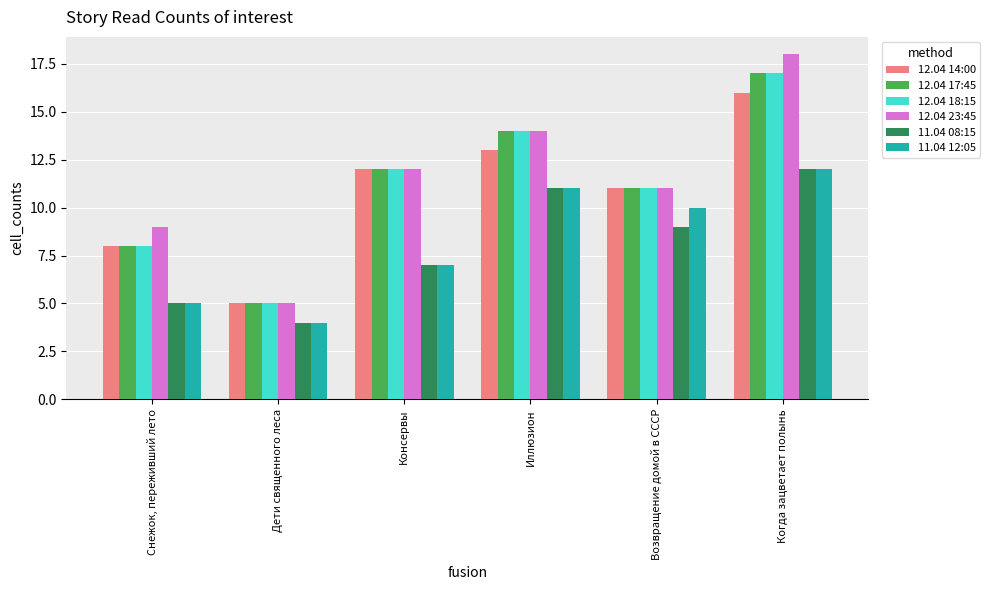

Reading right to left, transcribe all the data shown in this chart.

12.04 14:00: Когда зацветает полынь=16	Возвращение домой в СССР=11	Иллюзион=13	Консервы=12	Дети священного леса=5	Снежок, переживший лето=8
12.04 17:45: Когда зацветает полынь=17	Возвращение домой в СССР=11	Иллюзион=14	Консервы=12	Дети священного леса=5	Снежок, переживший лето=8
12.04 18:15: Когда зацветает полынь=17	Возвращение домой в СССР=11	Иллюзион=14	Консервы=12	Дети священного леса=5	Снежок, переживший лето=8
12.04 23:45: Когда зацветает полынь=18	Возвращение домой в СССР=11	Иллюзион=14	Консервы=12	Дети священного леса=5	Снежок, переживший лето=9
11.04 08:15: Когда зацветает полынь=12	Возвращение домой в СССР=9	Иллюзион=11	Консервы=7	Дети священного леса=4	Снежок, переживший лето=5
11.04 12:05: Когда зацветает полынь=12	Возвращение домой в СССР=10	Иллюзион=11	Консервы=7	Дети священного леса=4	Снежок, переживший лето=5